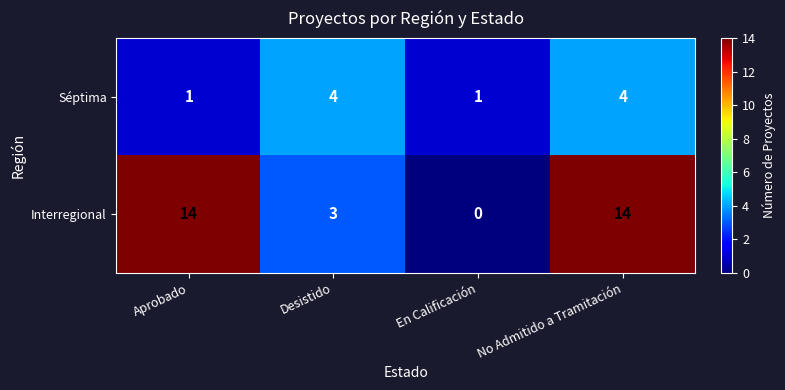

What is the sum of all Séptima values?

10